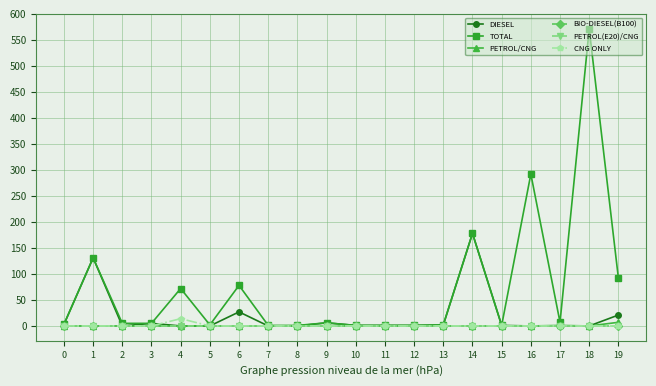

What is the maximum value shown in the chart?

571